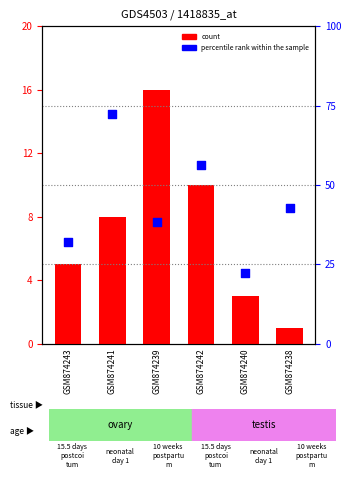

Which series reaches the maximum Y coordinate?

percentile rank within the sample